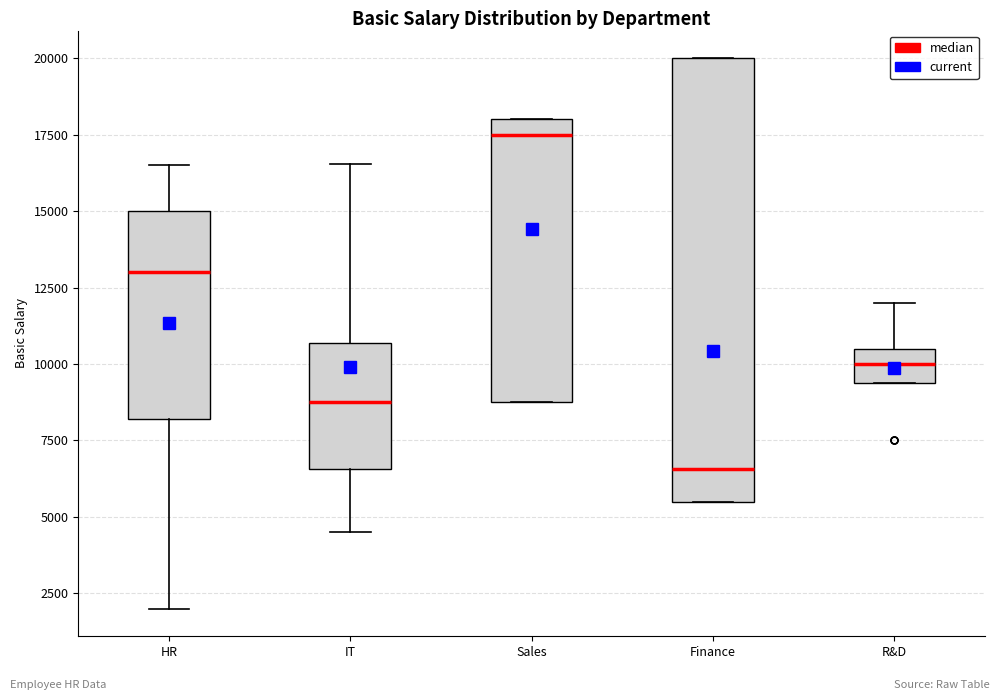

Which box is the tallest, from its lower edge to its upper edge?

Finance